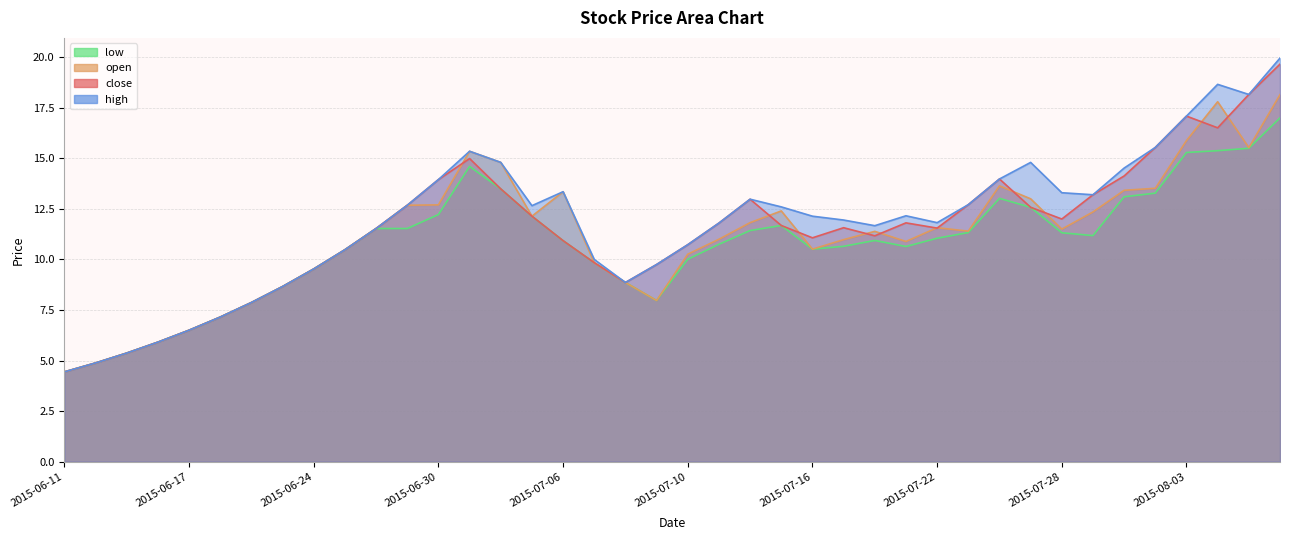

What is the label of the 26th point from the right?

2015-07-02